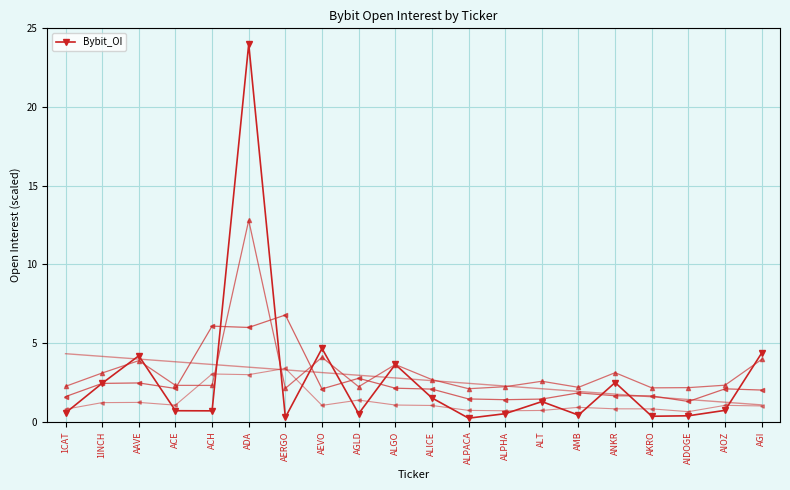

What is the difference between the maximum and second lowest values?

23.7